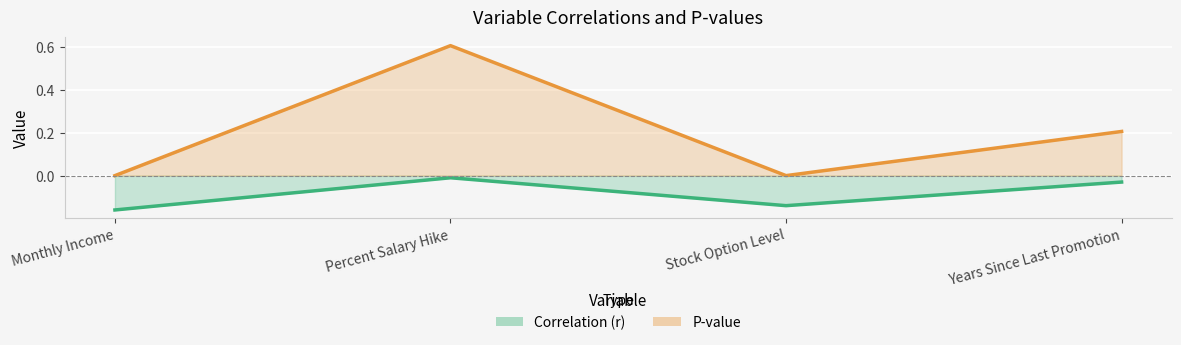

Reading left to right, transcribe all the data shown in this chart.

Correlation (r): -0.2	-0.0	-0.1	-0.0
P-value: 0.0	0.6	0.0	0.2